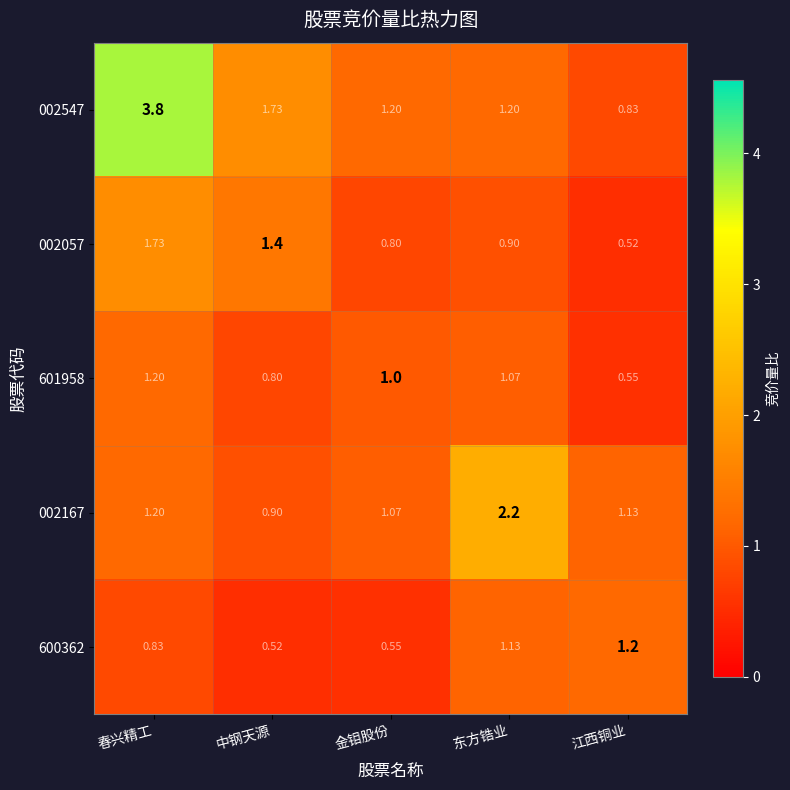

At which category does the chart reach its peak across all series?

春兴精工